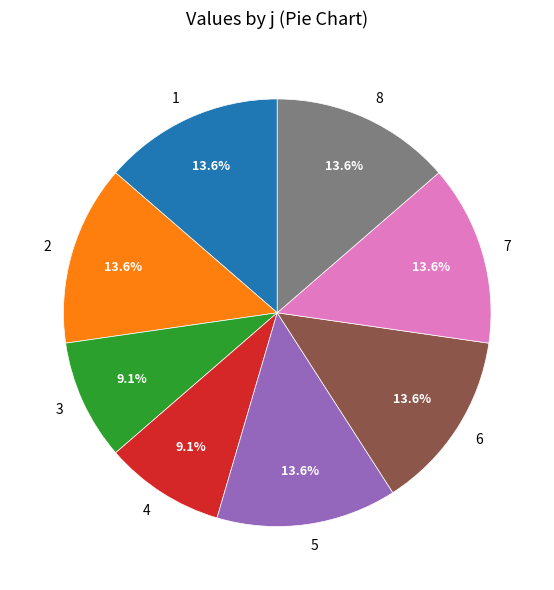

To the nearest percent, what is the average slice percentage?

12%